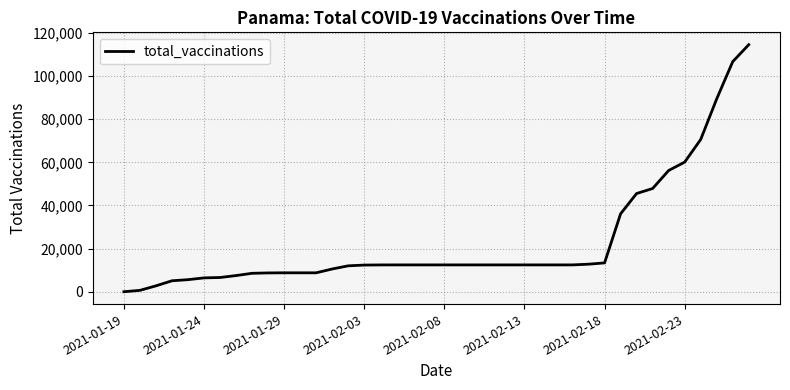

What is the greatest value displayed?

114529